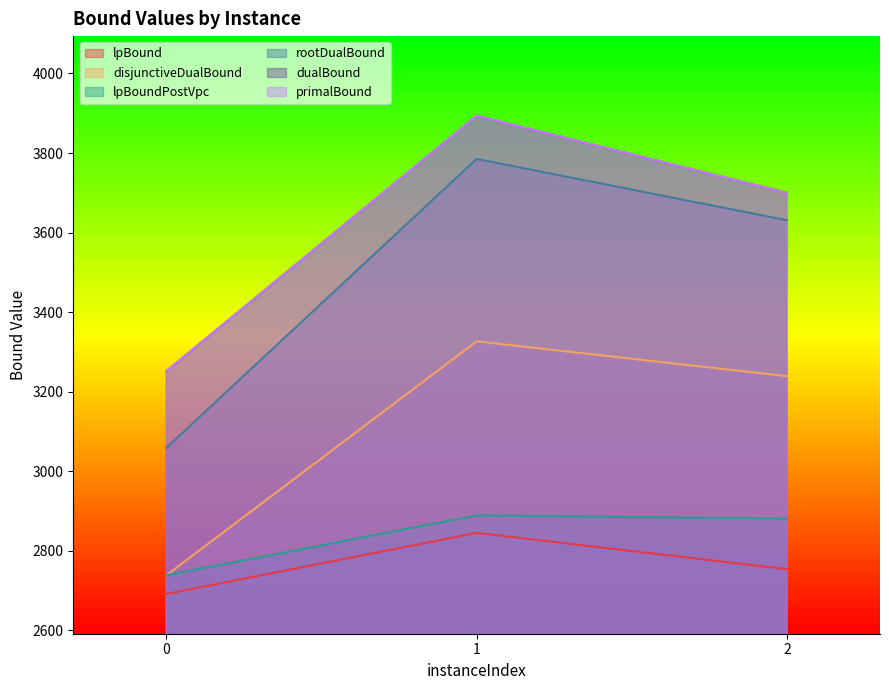

Count the number of categories in the chart.

3